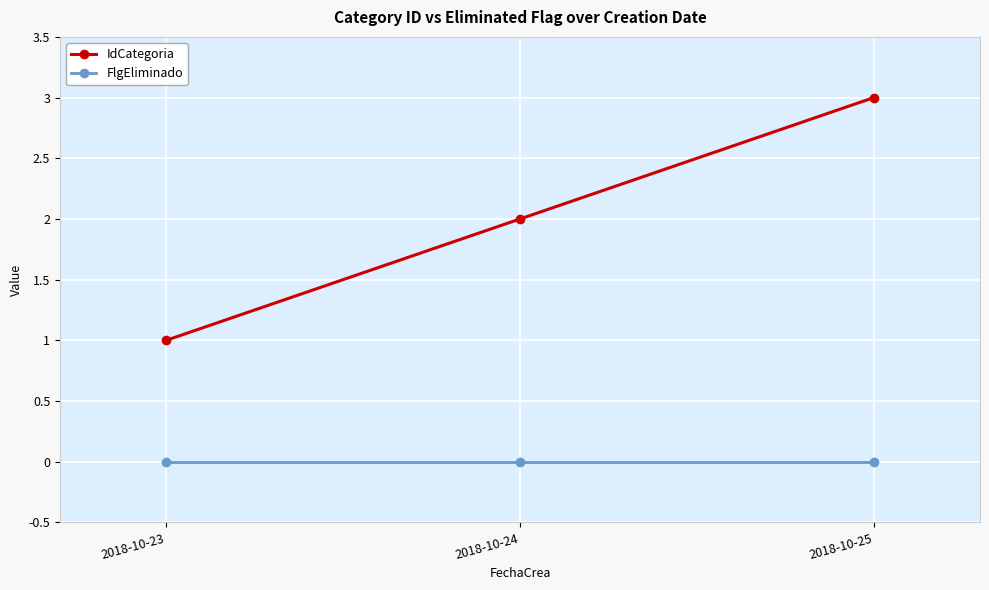

How many series are shown in this chart?

2